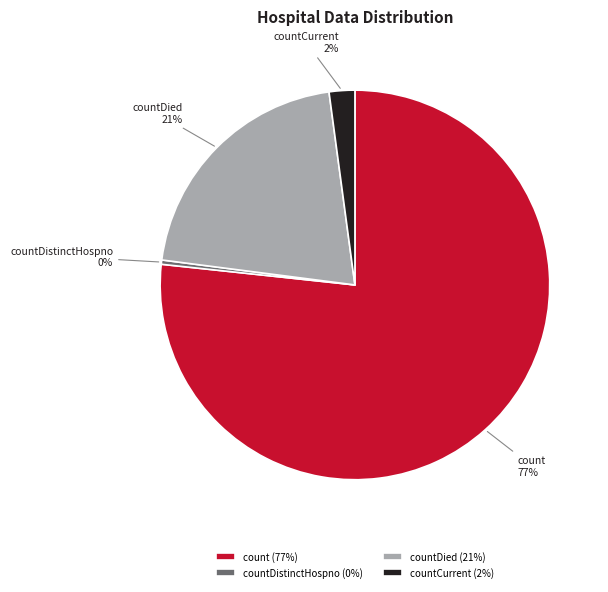

To the nearest percent, what is the difference between the count and countCurrent slice percentages?

75%